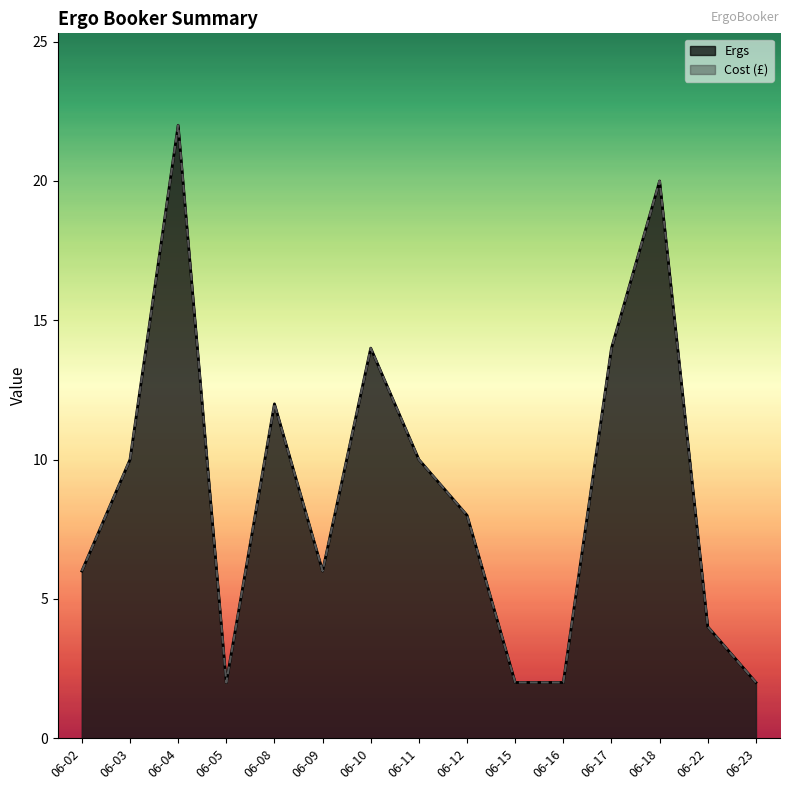

The value of Cost (£) at 2015-06-22 is 1. True or false?

False